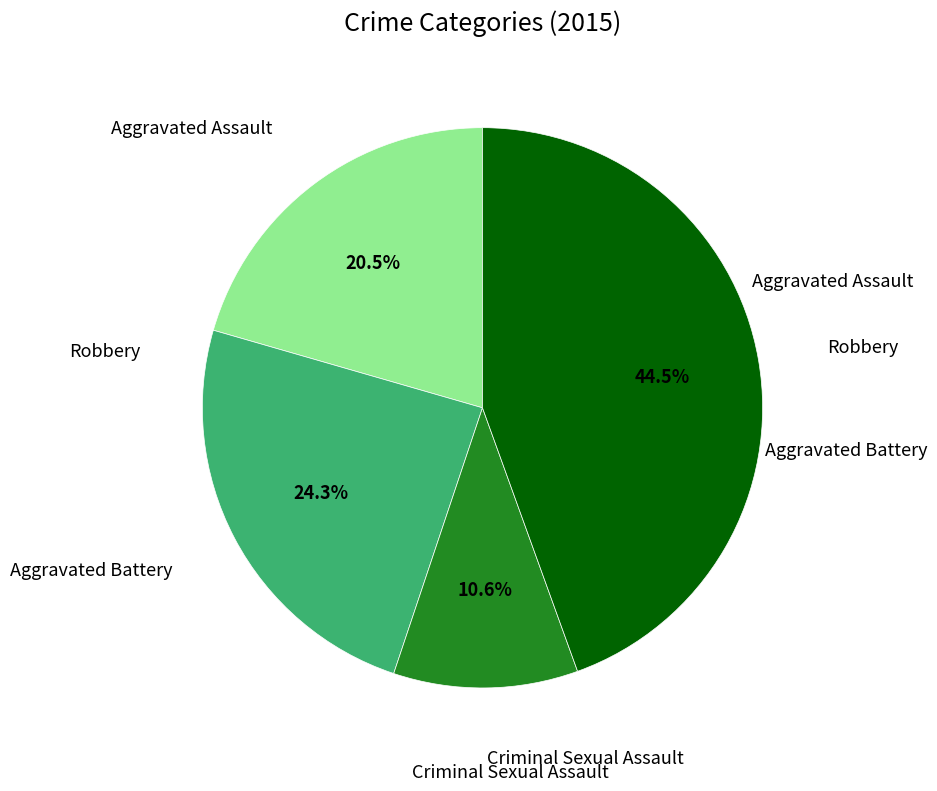

Does any single category account for the majority?

No